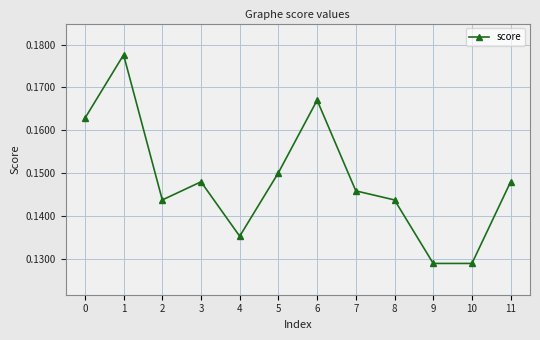

Where is the first local maximum?

1